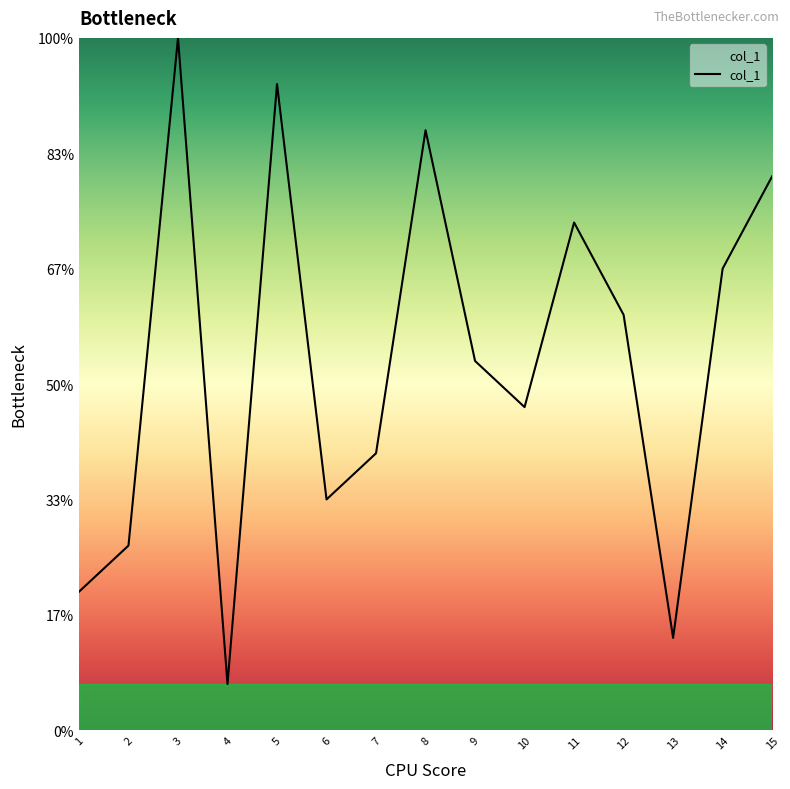

What is the average value?

8